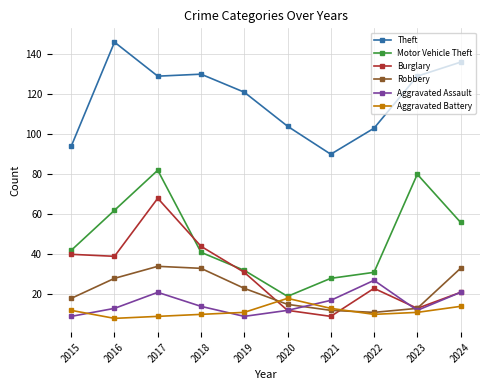

What is the difference between the highest and lowest values at 2019?

112